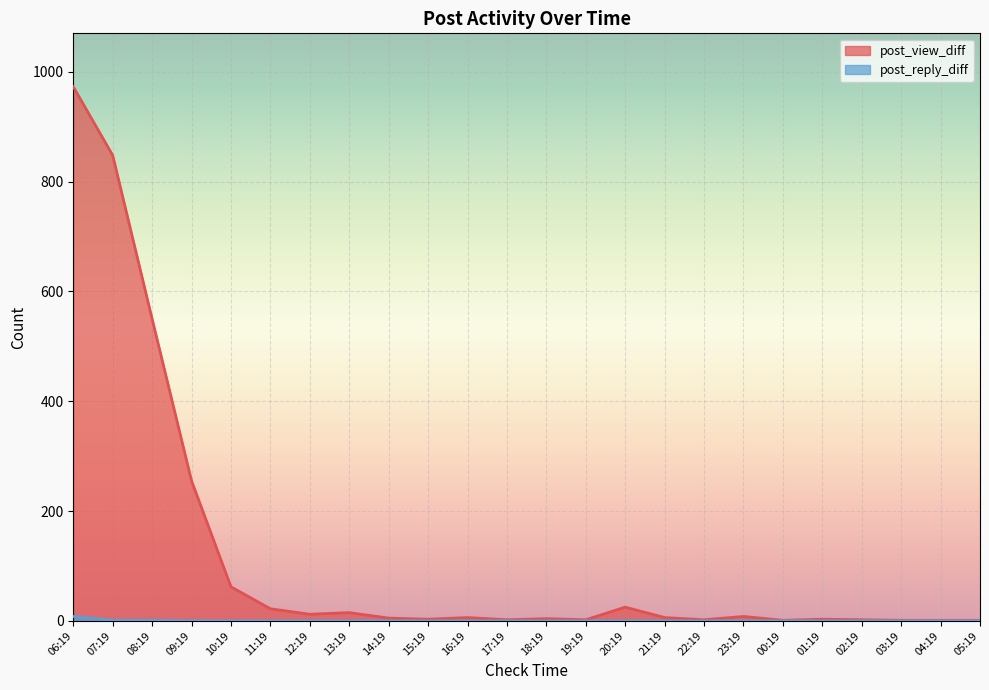

What is the difference between the highest and lowest values at 11:19?

22